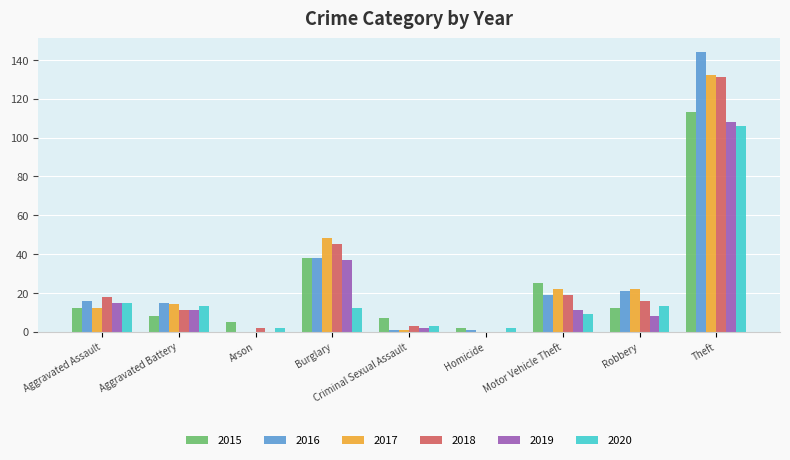

What is the highest value of the 2017 series?

132